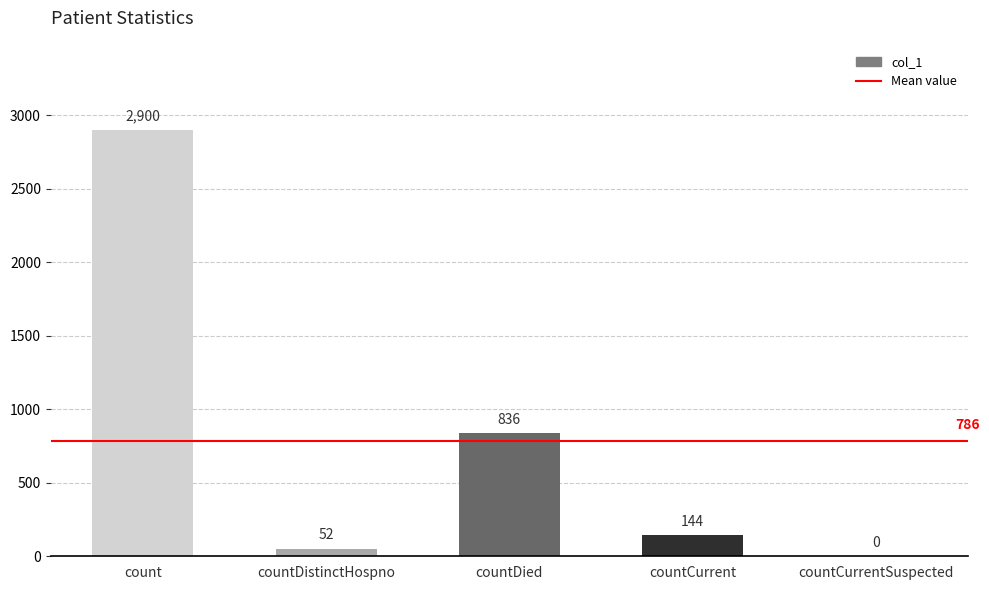

What is the difference between the values at countCurrent and countDied?

692